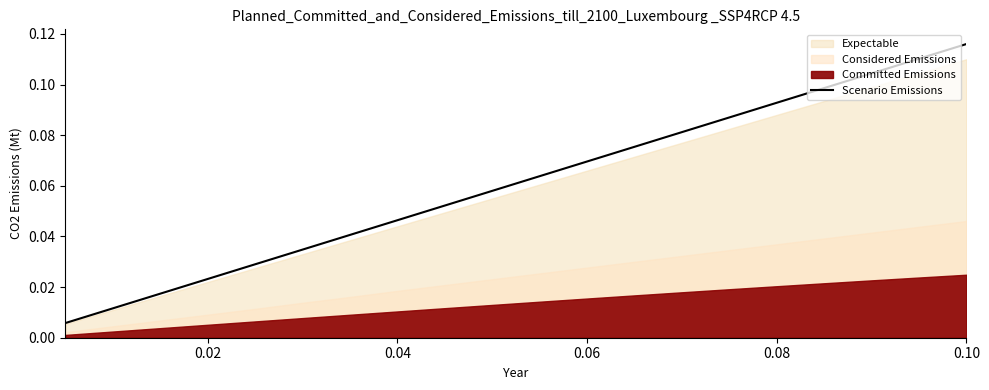

Is it true that Scenario Emissions equals 0.2 at 0.10?

False